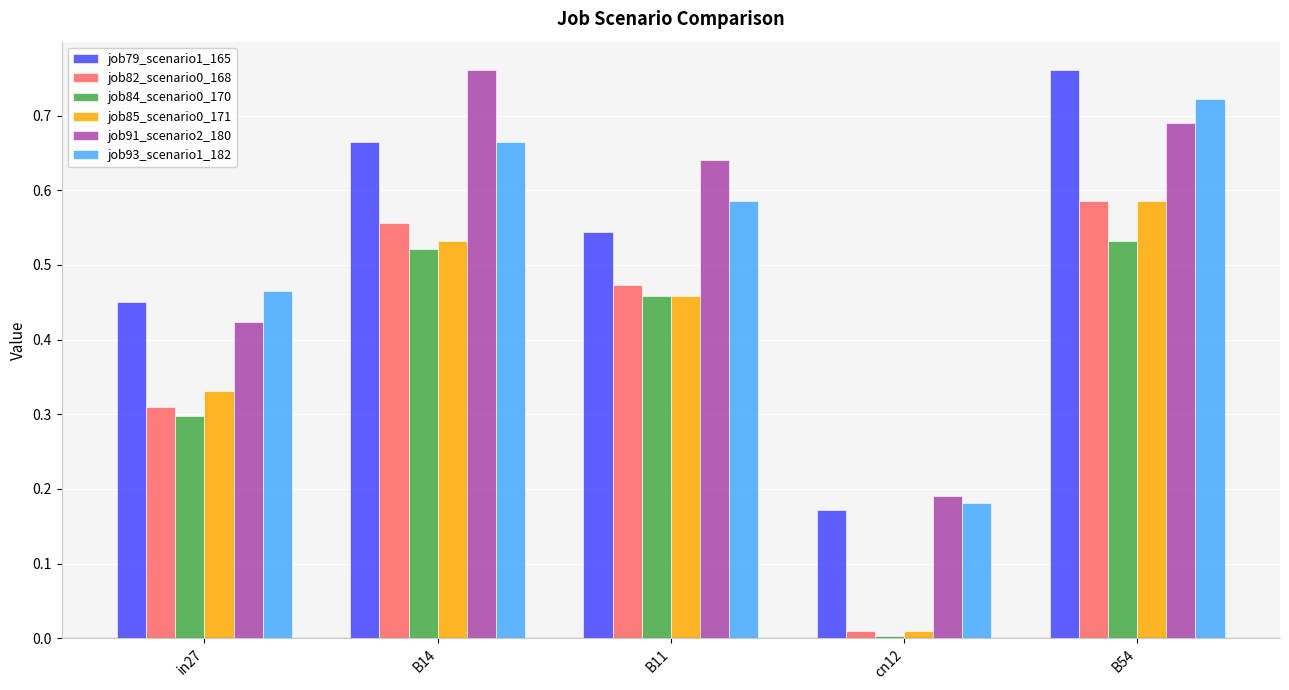

What is the sum of all job82_scenario0_168 values?

1.9